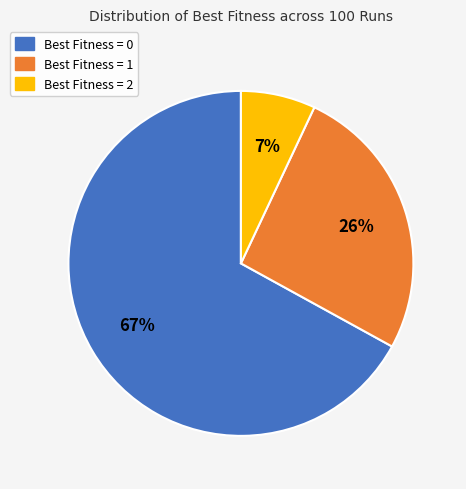

Is there any slice that represents more than half of the pie?

Yes